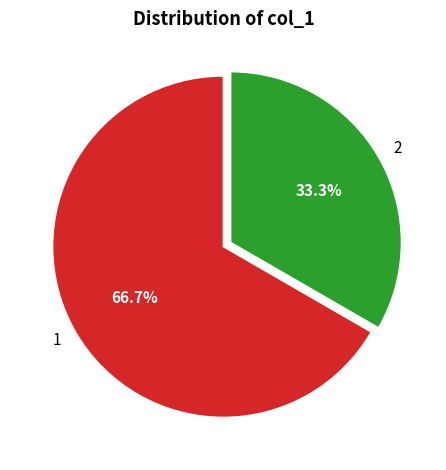

How many segments does this pie chart have?

2